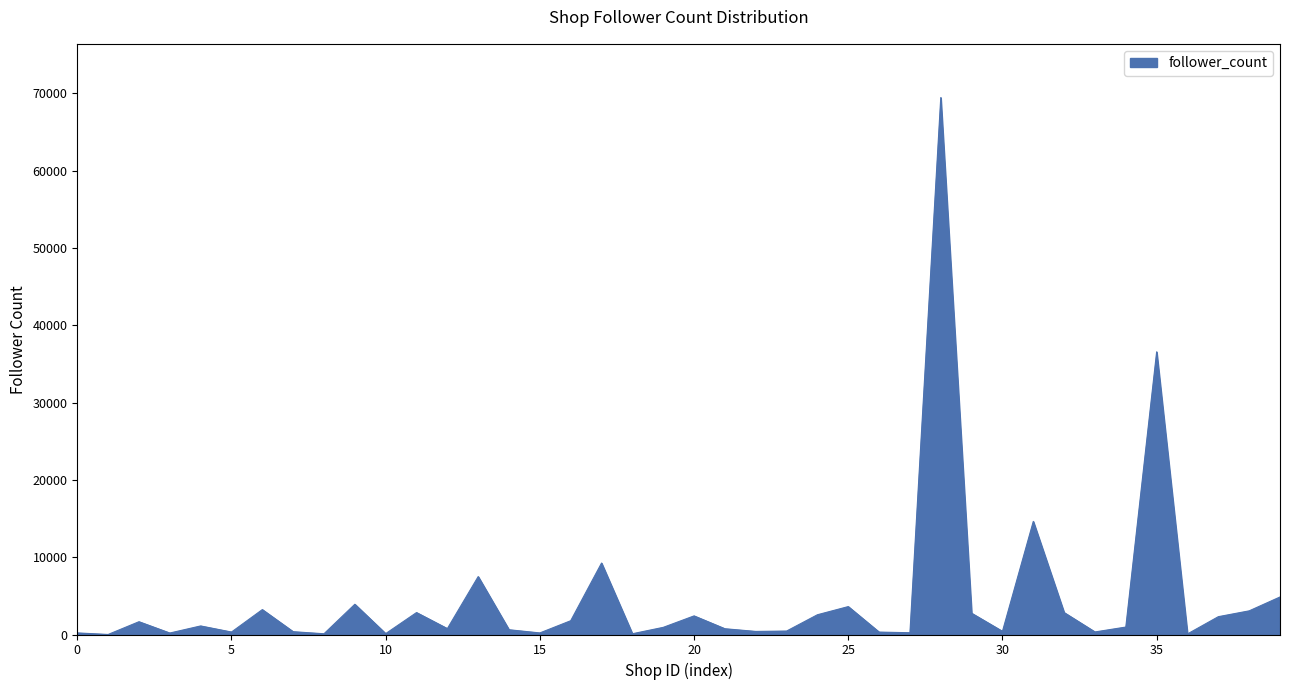

What is the maximum value shown in the chart?

69457